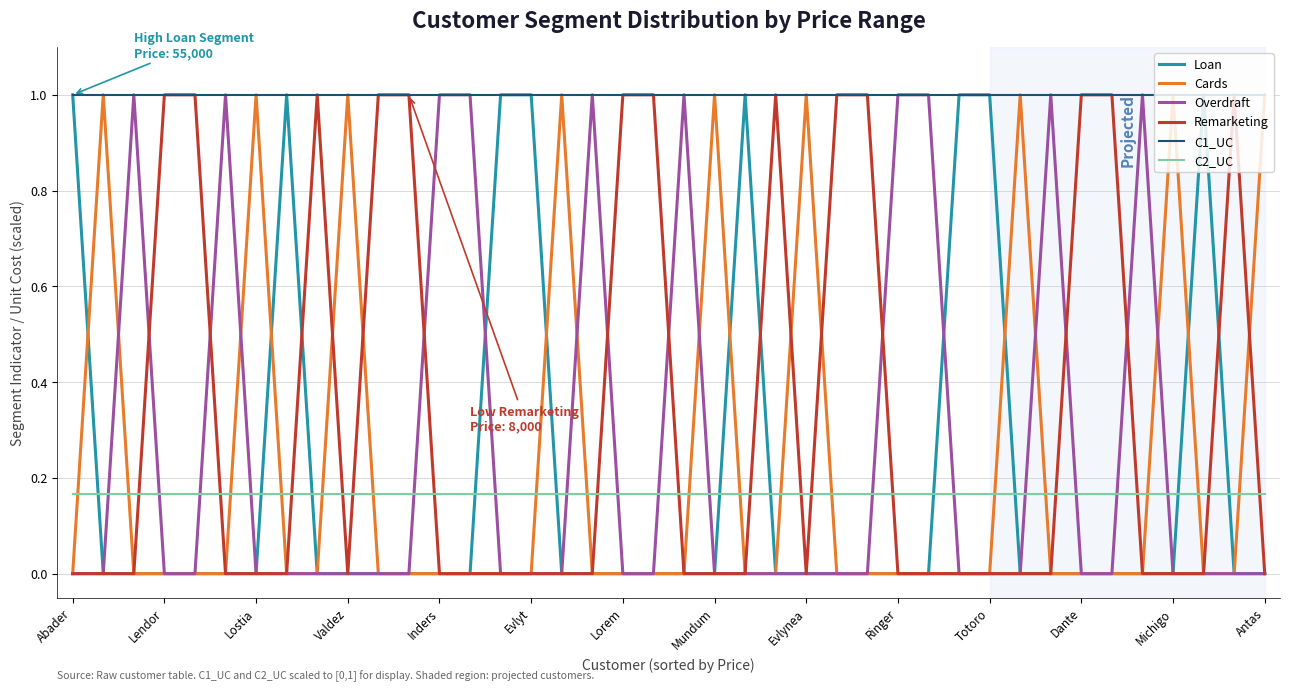

Is this an area chart (filled region under the line)?

No